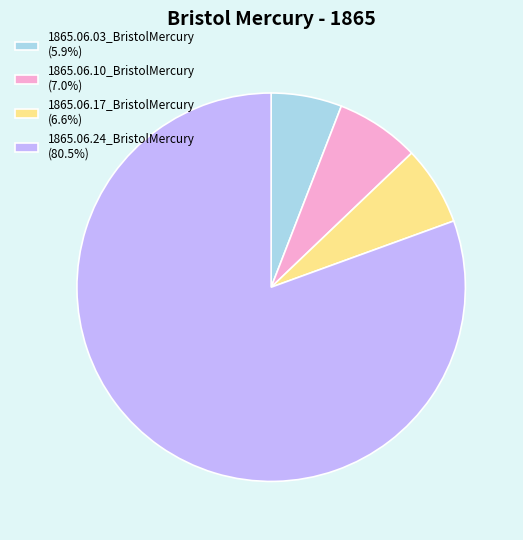

Is there any slice that represents more than half of the pie?

Yes